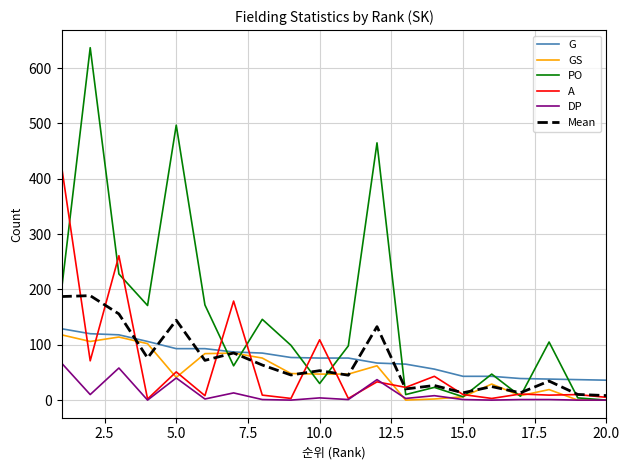

Which series has the largest total across all categories?

PO